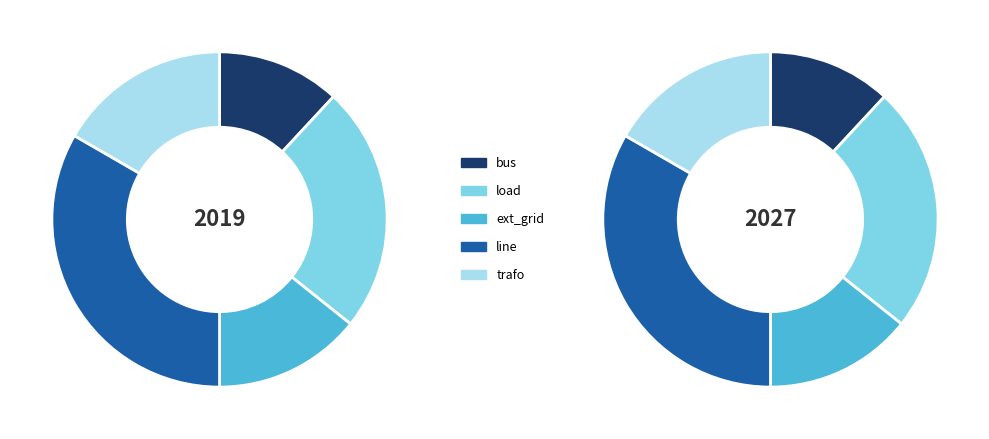

What percentage is the trafo slice, to the nearest percent?

17%